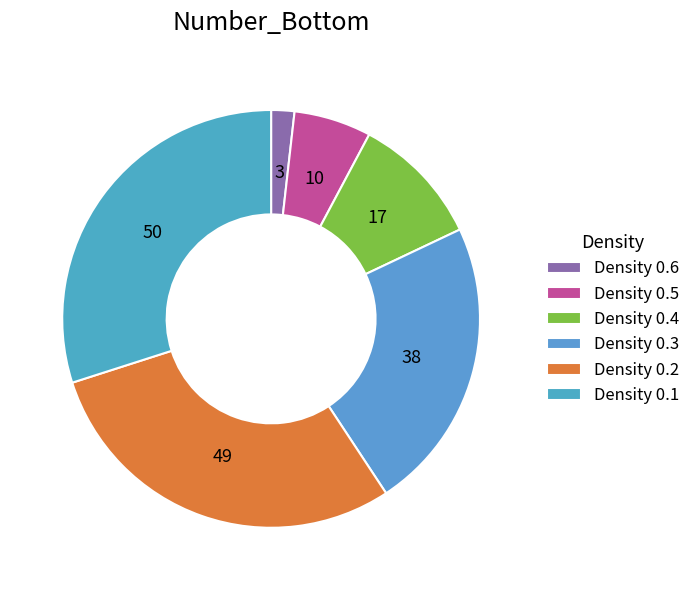

Which category has the smallest portion of the pie?

Density 0.6